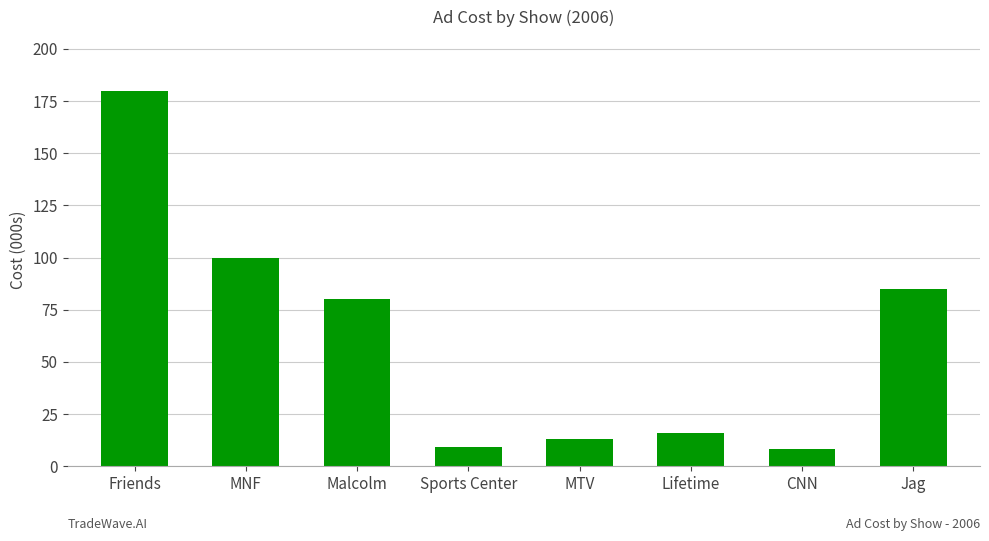

Is it true that the value at MTV is 13?

True